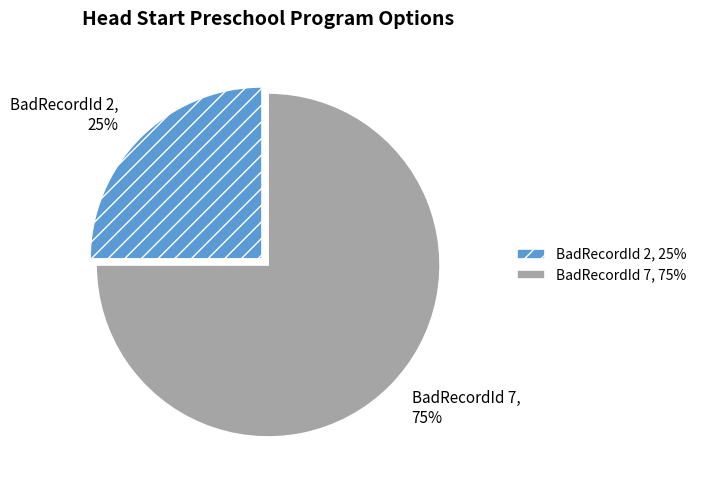

Approximately how many times larger is the value at BadRecordId 7 compared to BadRecordId 2?

3.0